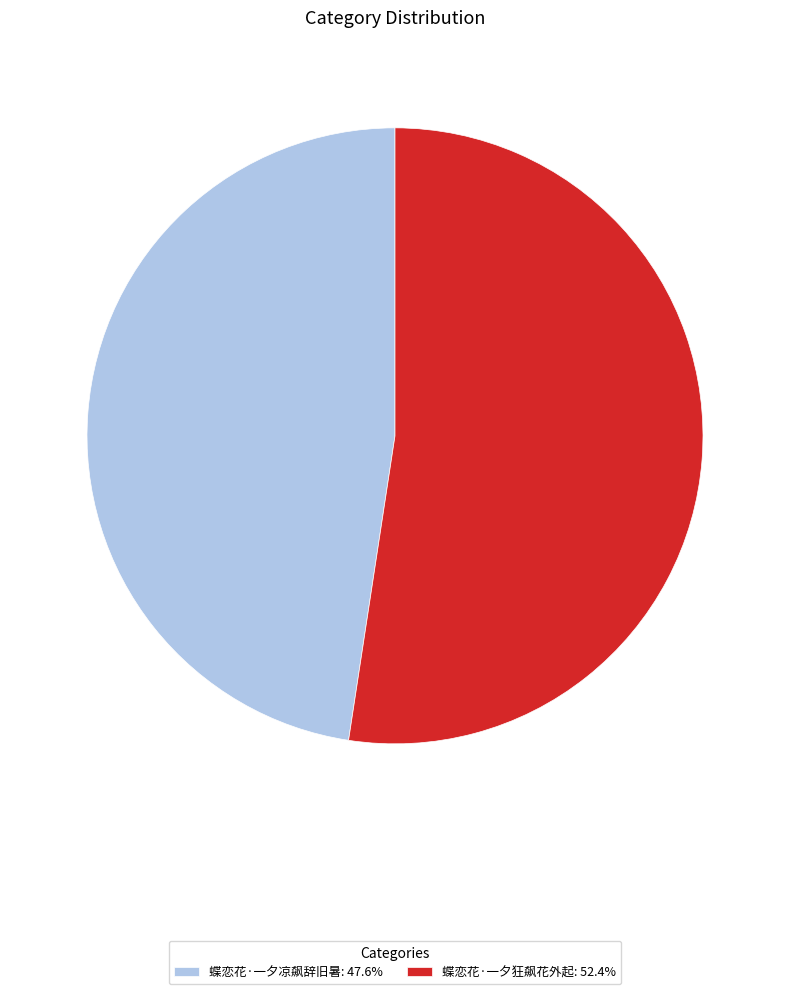

Is there a majority slice in this chart?

Yes